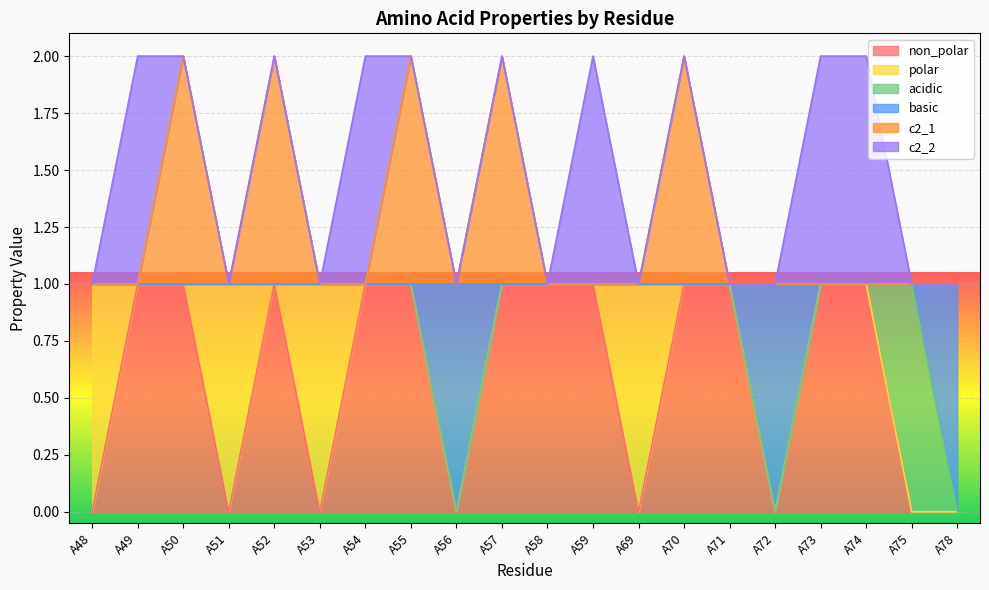

How many data points does each series have?

20